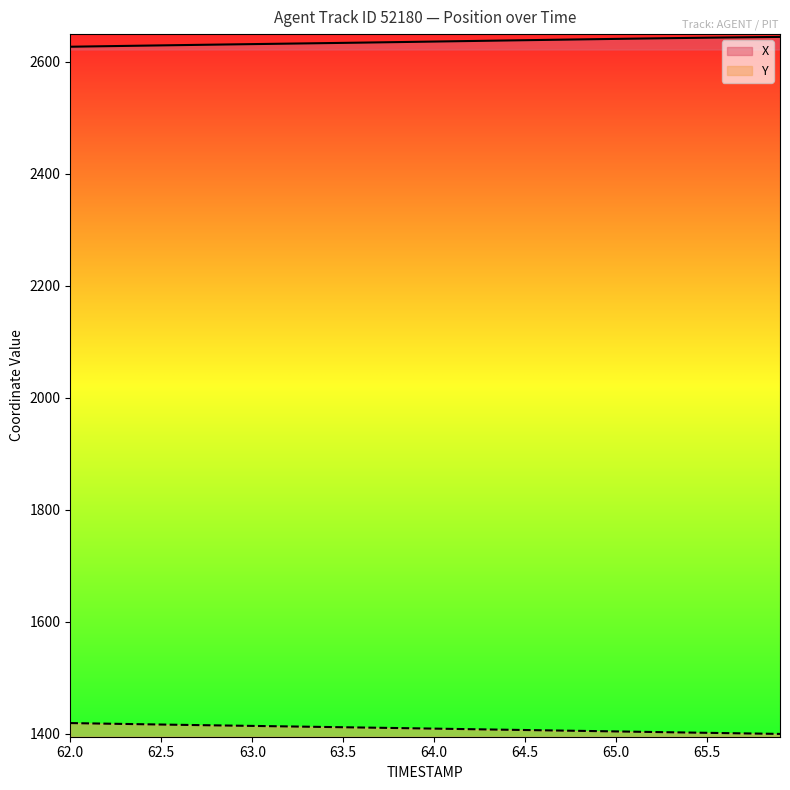

What is the value of the X point at the 15th from the left?

2632.9